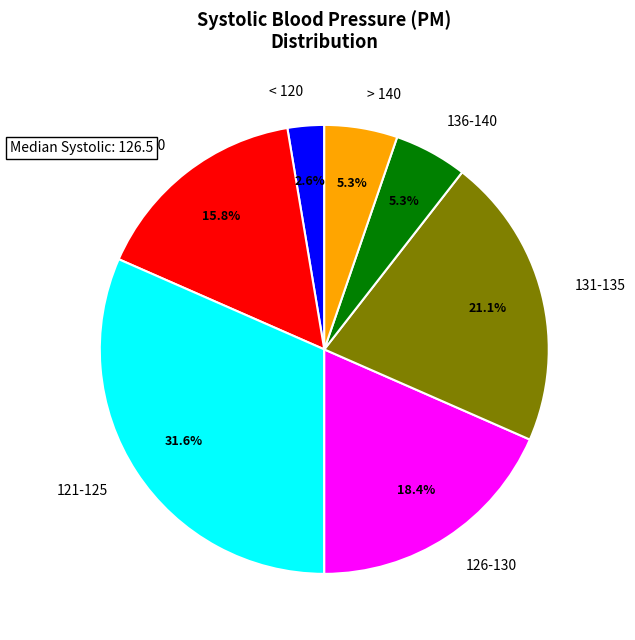

How many segments does this pie chart have?

7